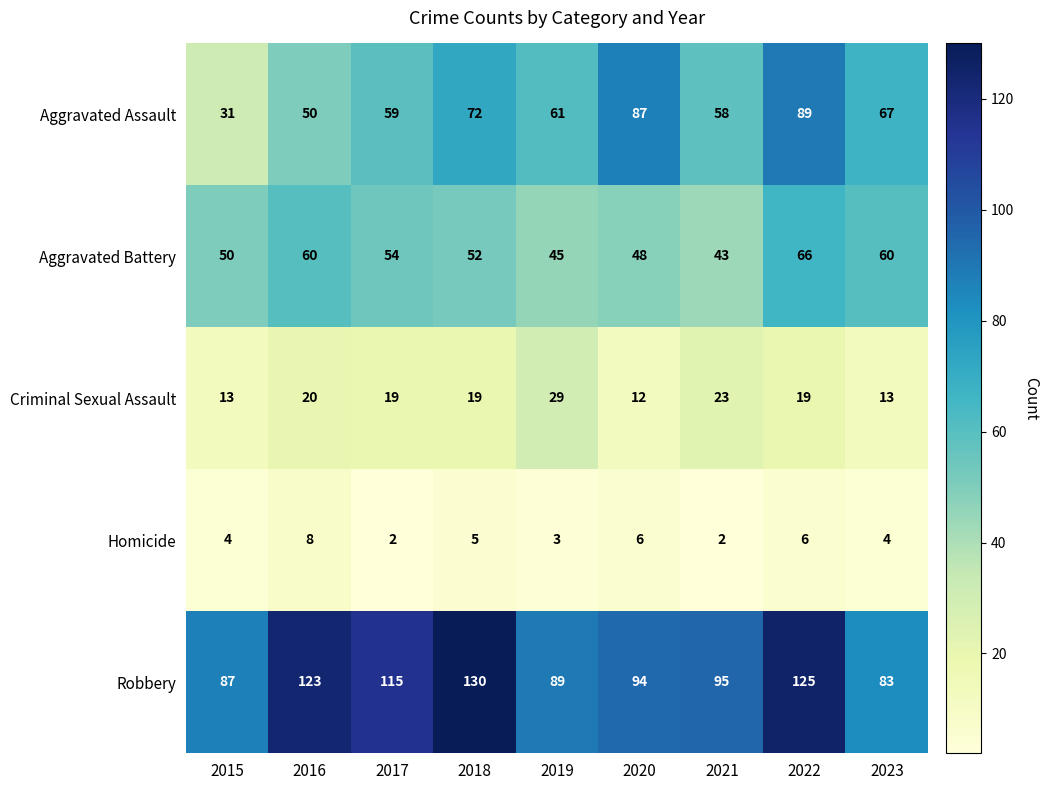

Which category has the highest value across all series?

2018